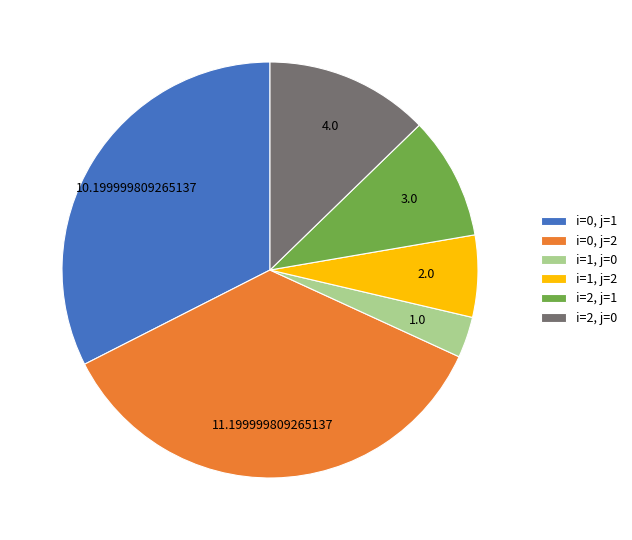

Is i=0, j=1 the majority of the pie?

No